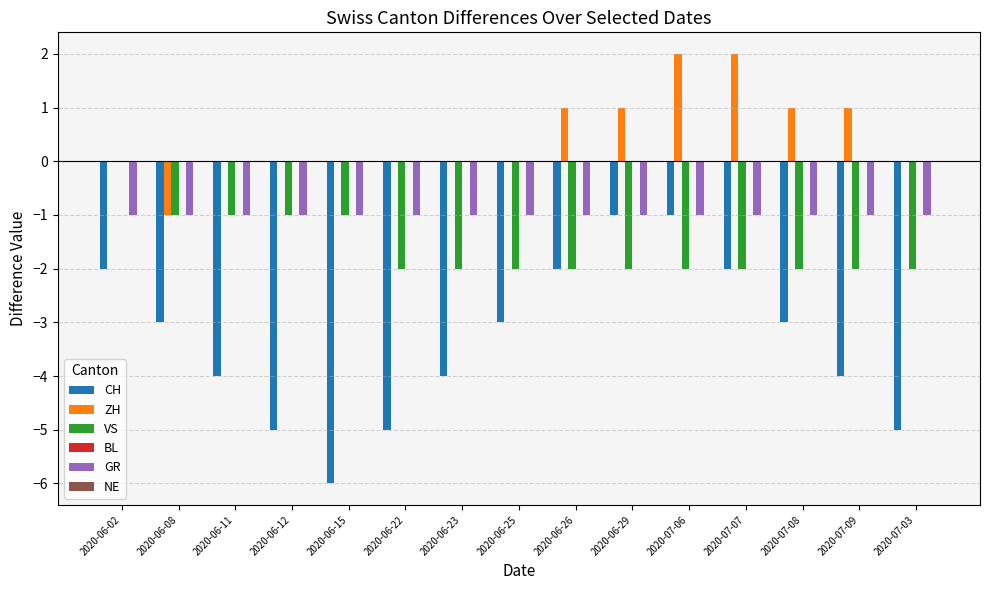

Is it true that VS equals 1 at 2020-06-02?

False